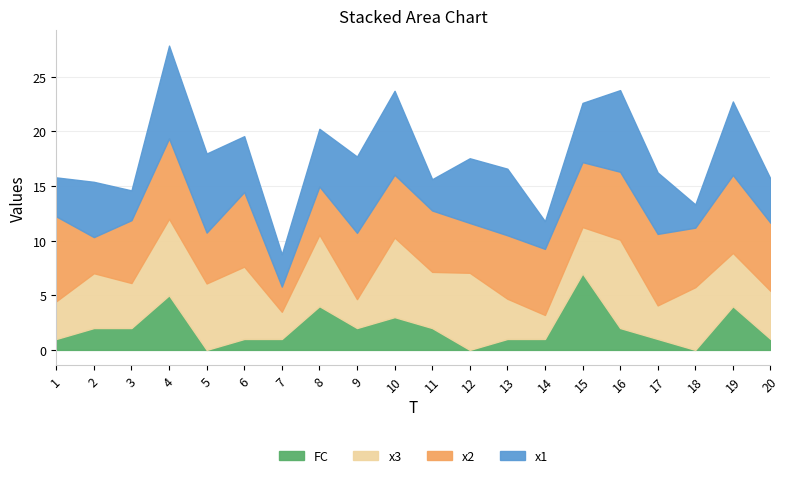

Rank the series at 14 from highest to lowest value.

x2, x1, x3, FC